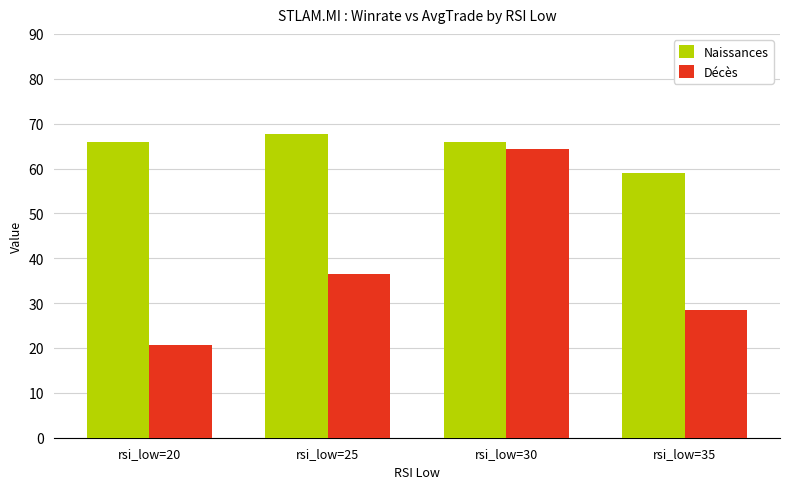

What are all the series names shown in the legend?

Naissances, Décès